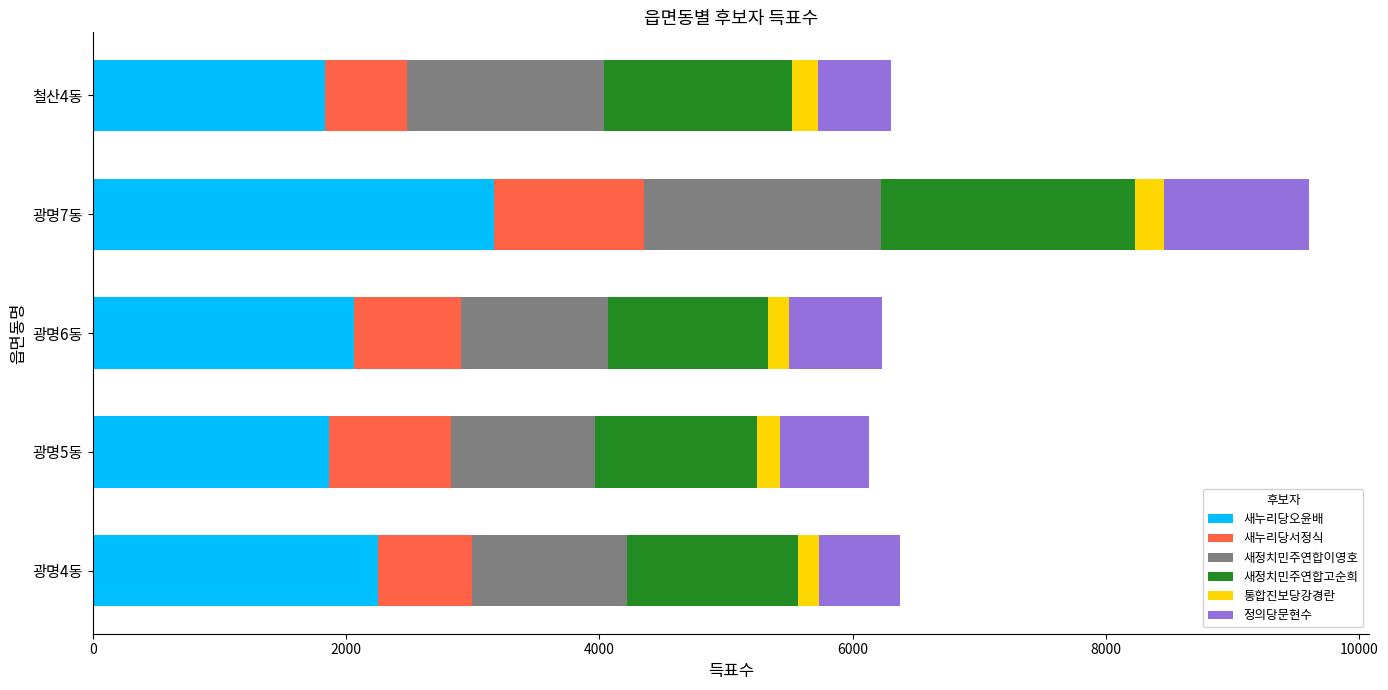

How many series are shown in this chart?

6